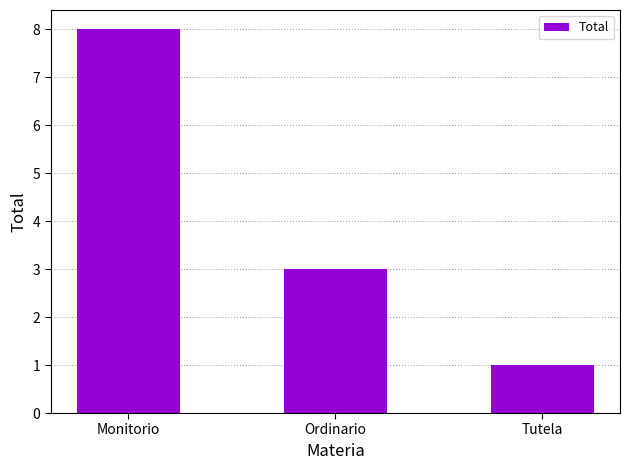

Which category has the highest value across all series?

Monitorio